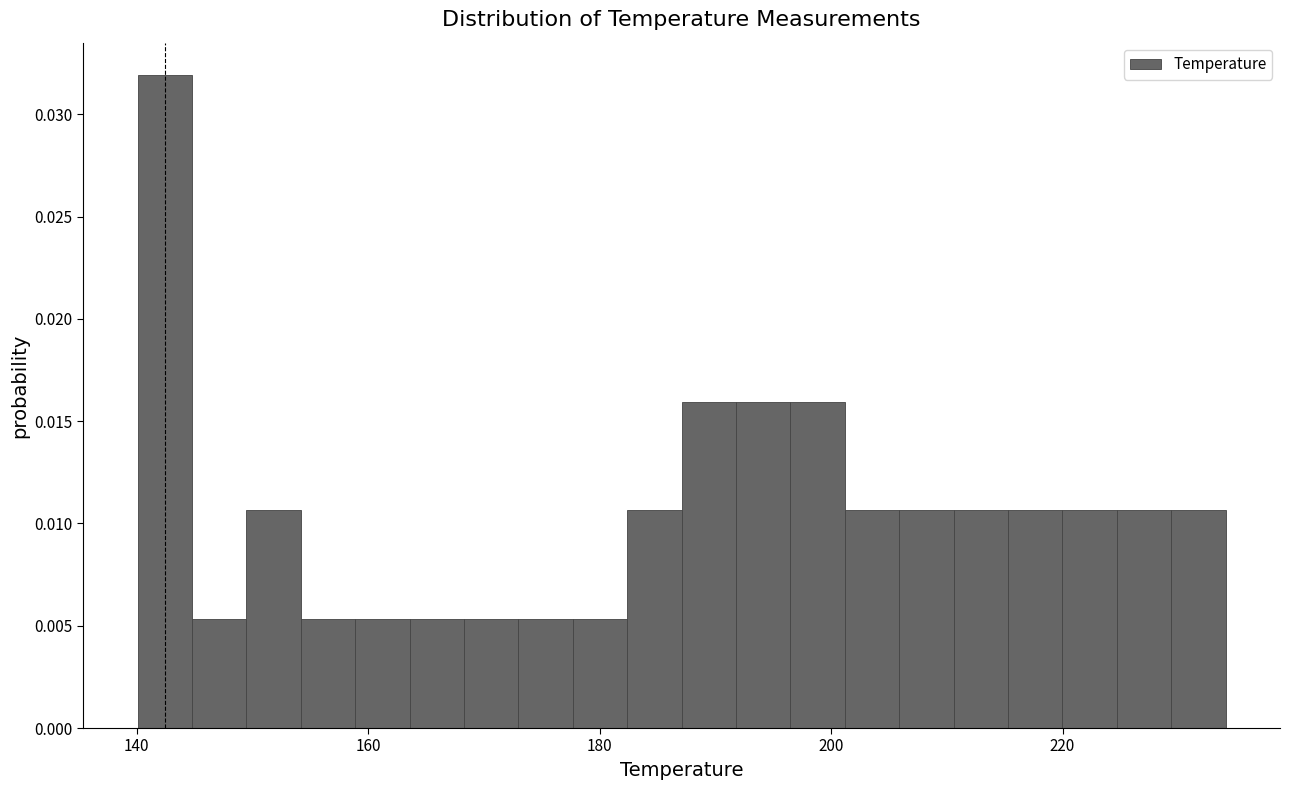

Around what value on the x-axis is the tallest bar? Give the approximate position of its centre, as read against the axis.

142